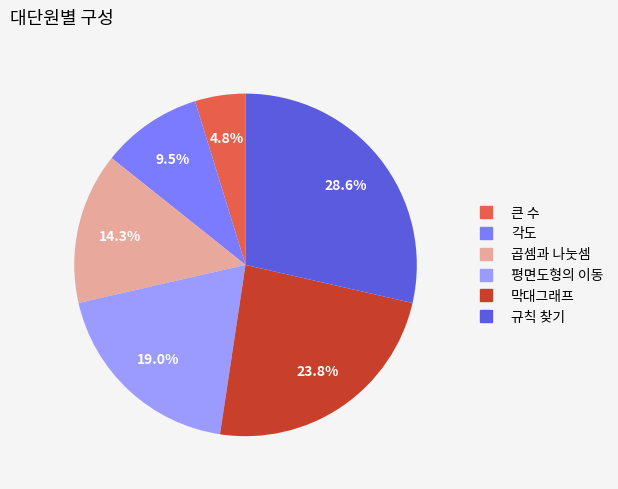

What percentage do 곱셈과 나눗셈 and 막대그래프 together represent?

38.1%